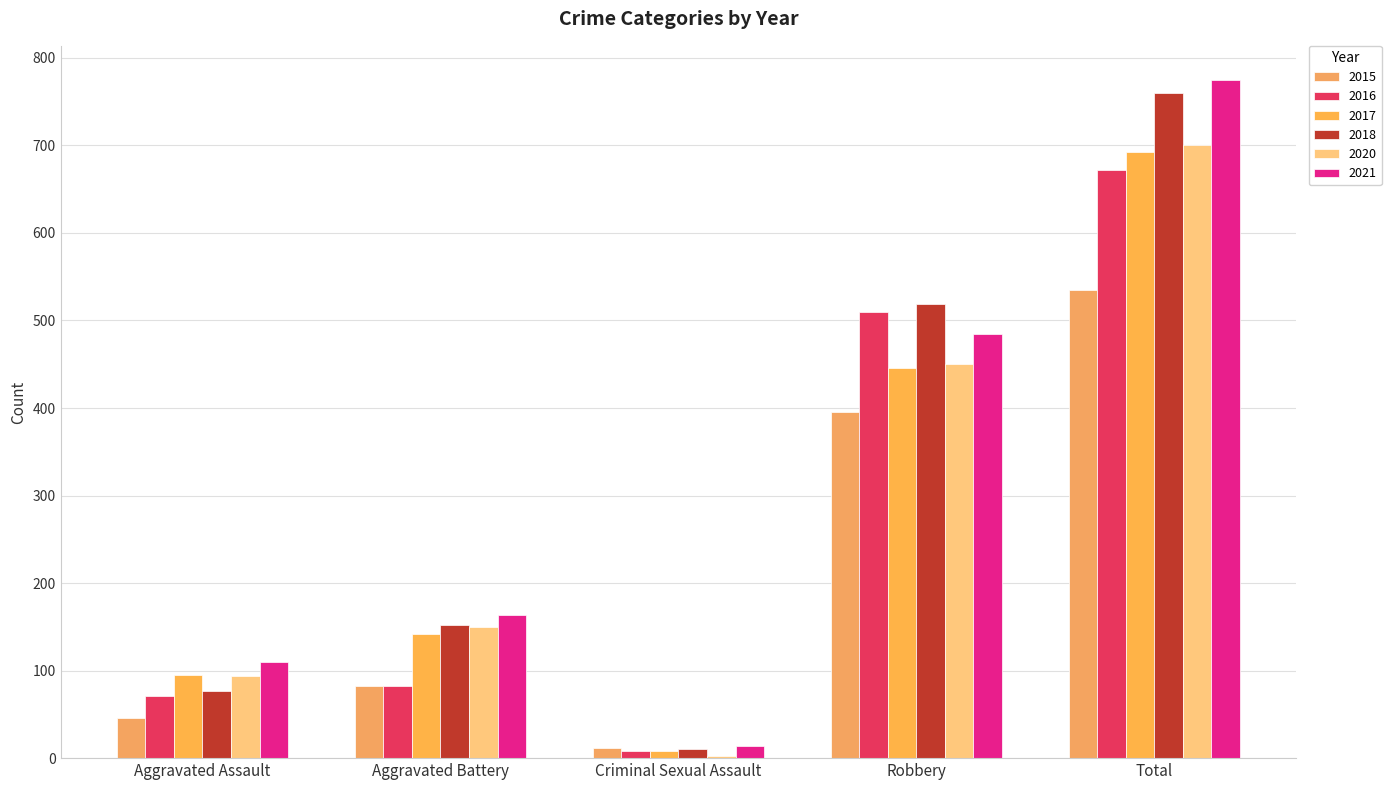

What is the difference between the 2021 values at Total and Aggravated Assault?

665